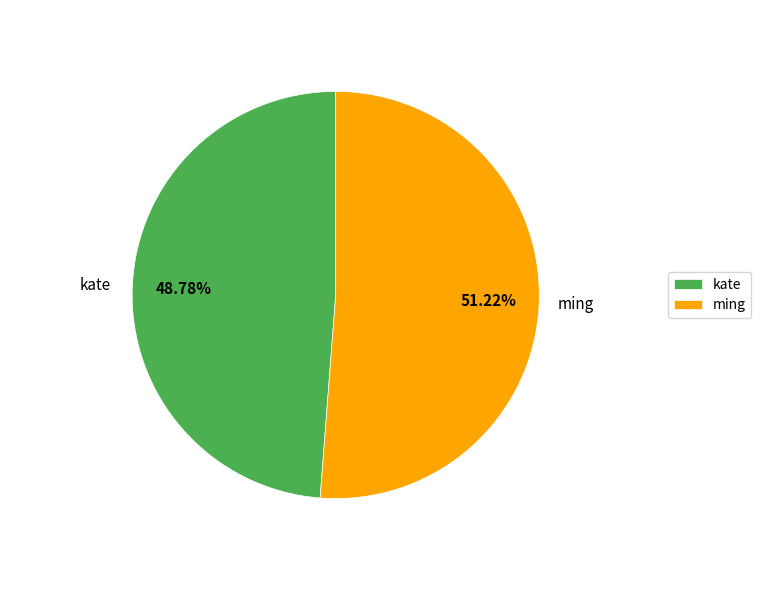

Rank the categories by value from highest to lowest.

ming, kate